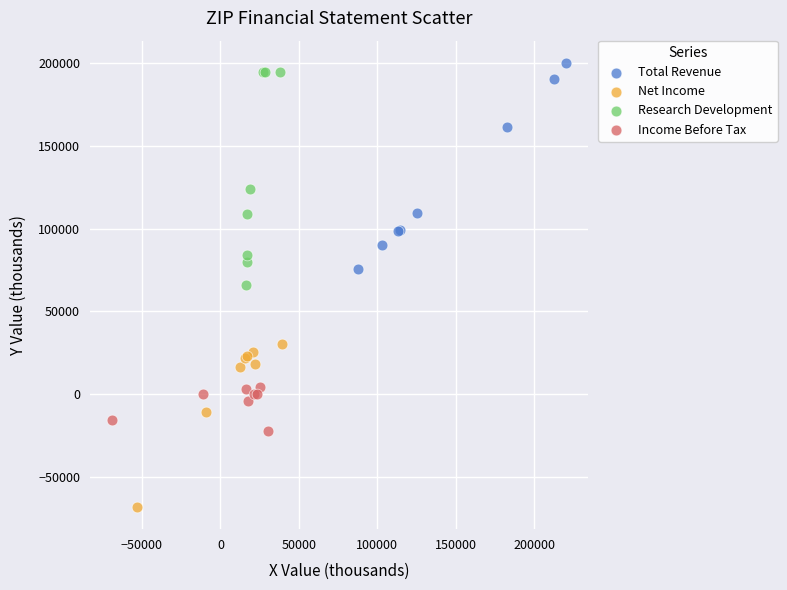

Which series has the widest spread of Y values?

Research Development